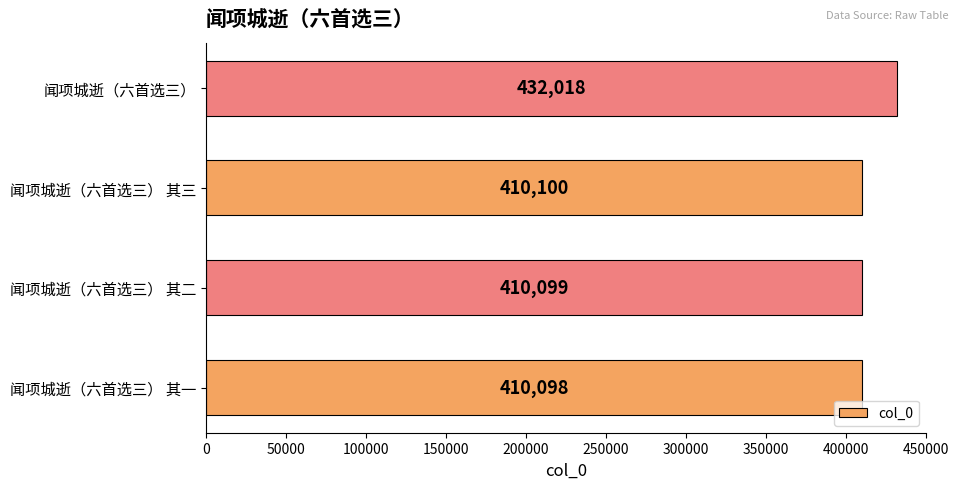

Reading bottom to top, list all the values displayed in this chart.

闻项城逝（六首选三） 其一=410098	闻项城逝（六首选三） 其二=410099	闻项城逝（六首选三） 其三=410100	闻项城逝（六首选三）=432018